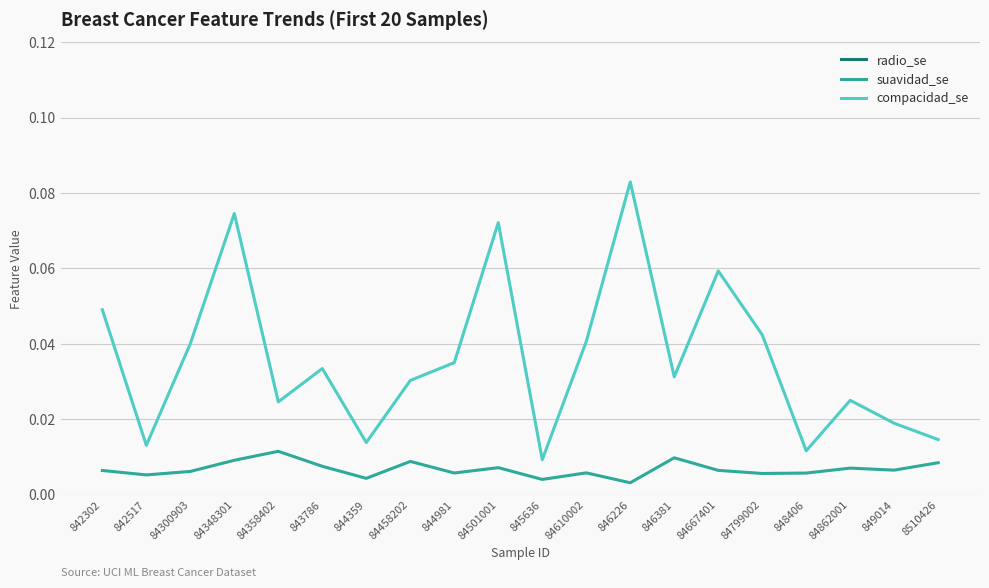

Reading left to right, transcribe all the data shown in this chart.

radio_se: 1.1	0.5	0.7	0.5	0.8	0.3	0.4	0.6	0.3	0.3	0.4	0.5	1.0	0.4	0.2	0.4	0.5	0.6	0.8	0.3
suavidad_se: 0.0	0.0	0.0	0.0	0.0	0.0	0.0	0.0	0.0	0.0	0.0	0.0	0.0	0.0	0.0	0.0	0.0	0.0	0.0	0.0
compacidad_se: 0.0	0.0	0.0	0.1	0.0	0.0	0.0	0.0	0.0	0.1	0.0	0.0	0.1	0.0	0.1	0.0	0.0	0.0	0.0	0.0